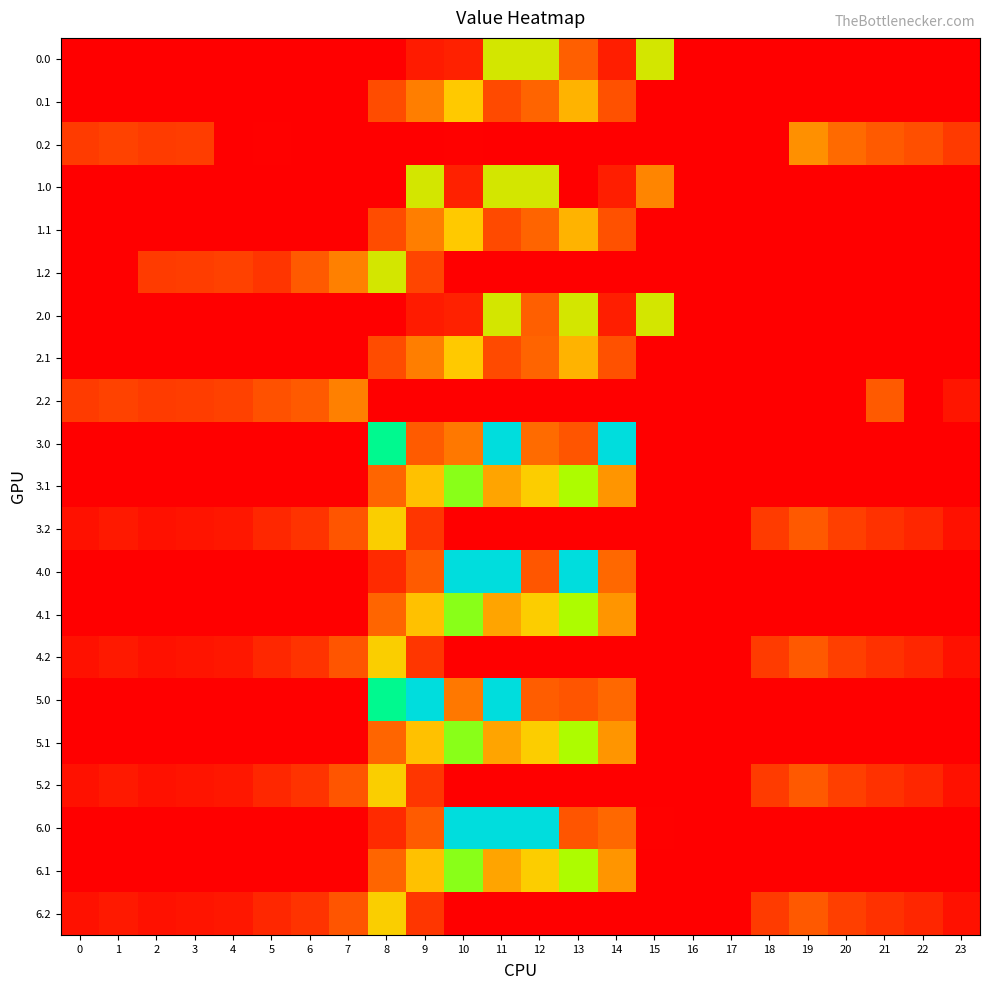

What is the spread (max minus min) of values at 20?

200.8